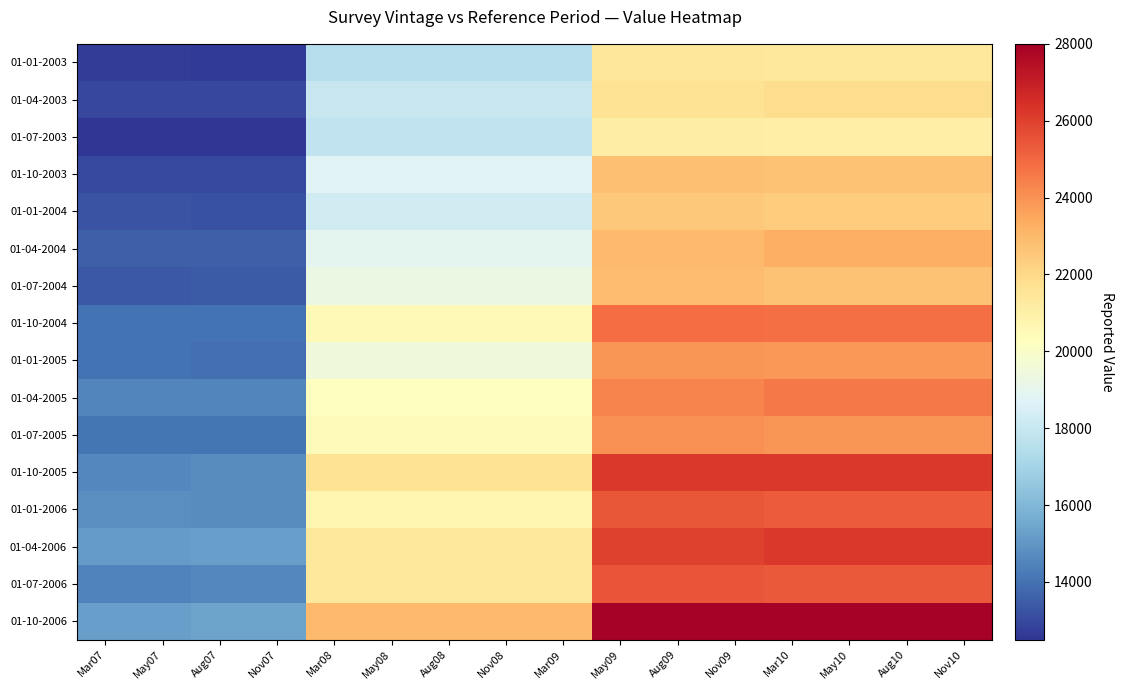

Reading left to right, transcribe all the data shown in this chart.

01-01-2003: Mar07=12704	May07=12704	Aug07=12663	Nov07=12663	Mar08=17465	May08=17465	Aug08=17465	Nov08=17465	Mar09=17465	May09=21449	Aug09=21449	Nov09=21449	Mar10=21364	May10=21364	Aug10=21364	Nov10=21364
01-04-2003: Mar07=12930	May07=12930	Aug07=12951	Nov07=12951	Mar08=17955	May08=17955	Aug08=17955	Nov08=17955	Mar09=17955	May09=21616	Aug09=21616	Nov09=21616	Mar10=21878	May10=21878	Aug10=21878	Nov10=21878
01-07-2003: Mar07=12521	May07=12521	Aug07=12519	Nov07=12519	Mar08=17772	May08=17772	Aug08=17772	Nov08=17772	Mar09=17772	May09=21141	Aug09=21141	Nov09=21141	Mar10=20979	May10=20979	Aug10=20979	Nov10=20979
01-10-2003: Mar07=13001	May07=13001	Aug07=13023	Nov07=13023	Mar08=18747	May08=18747	Aug08=18747	Nov08=18747	Mar09=18747	May09=22737	Aug09=22737	Nov09=22737	Mar10=22721	May10=22721	Aug10=22721	Nov10=22721
01-01-2004: Mar07=13234	May07=13234	Aug07=13189	Nov07=13189	Mar08=18309	May08=18309	Aug08=18309	Nov08=18309	Mar09=18309	May09=22508	Aug09=22508	Nov09=22508	Mar10=22421	May10=22421	Aug10=22421	Nov10=22421
01-04-2004: Mar07=13558	May07=13558	Aug07=13587	Nov07=13587	Mar08=18953	May08=18953	Aug08=18953	Nov08=18953	Mar09=18953	May09=22974	Aug09=22974	Nov09=22974	Mar10=23248	May10=23248	Aug10=23248	Nov10=23248
01-07-2004: Mar07=13402	May07=13402	Aug07=13418	Nov07=13418	Mar08=19233	May08=19233	Aug08=19233	Nov08=19233	Mar09=19233	May09=22874	Aug09=22874	Nov09=22874	Mar10=22705	May10=22705	Aug10=22705	Nov10=22705
01-10-2004: Mar07=14024	May07=14024	Aug07=14053	Nov07=14053	Mar08=20493	May08=20493	Aug08=20493	Nov08=20493	Mar09=20493	May09=24854	Aug09=24854	Nov09=24854	Mar10=24838	May10=24838	Aug10=24838	Nov10=24838
01-01-2005: Mar07=14065	May07=14065	Aug07=13950	Nov07=13950	Mar08=19496	May08=19496	Aug08=19496	Nov08=19496	Mar09=19496	May09=23933	Aug09=23933	Nov09=23933	Mar10=23847	May10=23847	Aug10=23847	Nov10=23847
01-04-2005: Mar07=14546	May07=14546	Aug07=14536	Nov07=14536	Mar08=20249	May08=20249	Aug08=20249	Nov08=20249	Mar09=20249	May09=24330	Aug09=24330	Nov09=24330	Mar10=24599	May10=24599	Aug10=24599	Nov10=24599
01-07-2005: Mar07=14098	May07=14098	Aug07=14095	Nov07=14095	Mar08=20383	May08=20383	Aug08=20383	Nov08=20383	Mar09=20383	May09=24062	Aug09=24062	Nov09=24062	Mar10=23896	May10=23896	Aug10=23896	Nov10=23896
01-10-2005: Mar07=14606	May07=14606	Aug07=14681	Nov07=14681	Mar08=21615	May08=21615	Aug08=21615	Nov08=21615	Mar09=21615	May09=26238	Aug09=26238	Nov09=26238	Mar10=26222	May10=26222	Aug10=26222	Nov10=26222
01-01-2006: Mar07=14767	May07=14767	Aug07=14696	Nov07=14696	Mar08=20698	May08=20698	Aug08=20698	Nov08=20698	Mar09=20698	May09=25397	Aug09=25397	Nov09=25397	Mar10=25311	May10=25311	Aug10=25311	Nov10=25311
01-04-2006: Mar07=15129	May07=15129	Aug07=15243	Nov07=15243	Mar08=21381	May08=21381	Aug08=21381	Nov08=21381	Mar09=21381	May09=25963	Aug09=25963	Nov09=25963	Mar10=26228	May10=26228	Aug10=26228	Nov10=26228
01-07-2006: Mar07=14462	May07=14462	Aug07=14583	Nov07=14583	Mar08=21364	May08=21364	Aug08=21364	Nov08=21364	Mar09=21364	May09=25509	Aug09=25509	Nov09=25509	Mar10=25346	May10=25346	Aug10=25346	Nov10=25346
01-10-2006: Mar07=15231	May07=15231	Aug07=15369	Nov07=15369	Mar08=22955	May08=22955	Aug08=22955	Nov08=22955	Mar09=22955	May09=27921	Aug09=27921	Nov09=27921	Mar10=27905	May10=27905	Aug10=27905	Nov10=27905